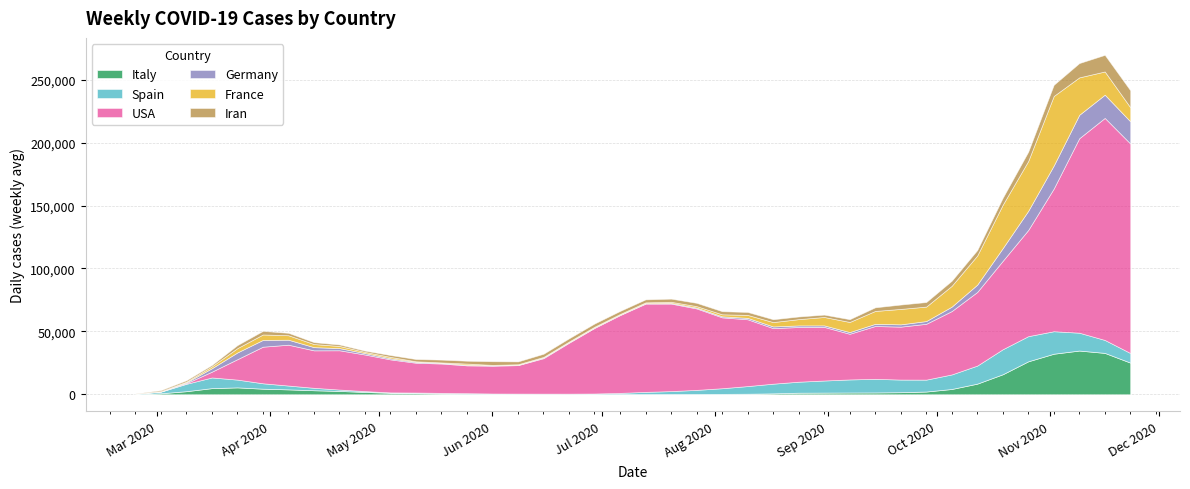

What is the difference between the Spain values at 2020-06-29 and 2020-03-09?

5374.3